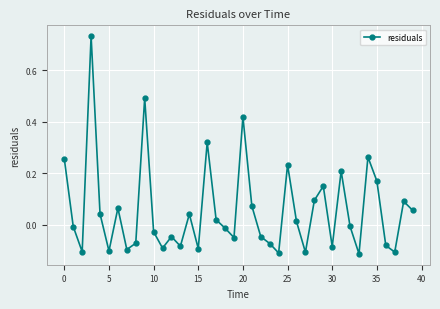

What is the difference between the second highest and second lowest values?

0.6